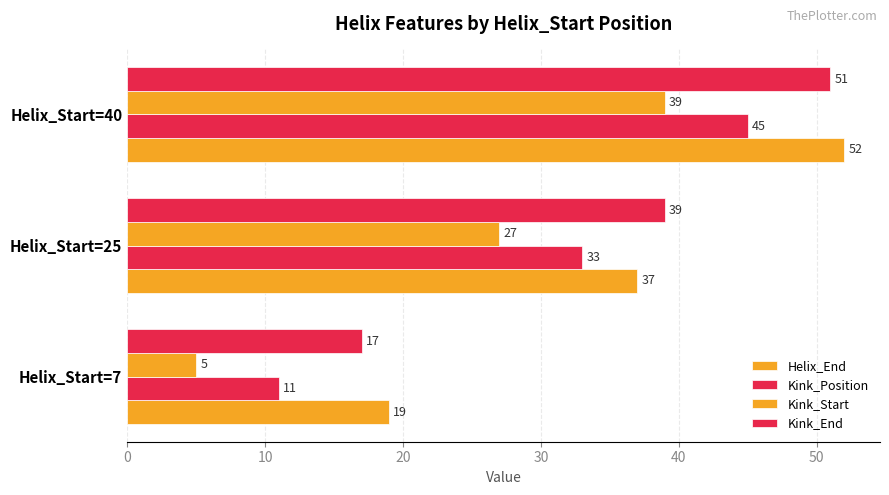

Count the number of data series in this chart.

4